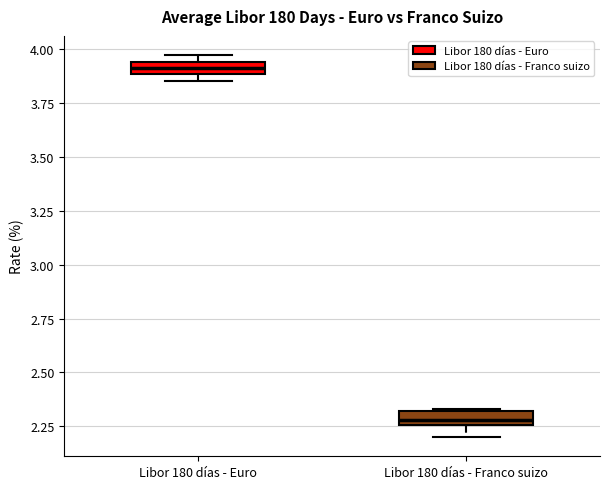

Where is the upper edge of the box for Libor 180 días - Euro on the y-axis? The values are not printed on the chart, so give them approximately, as read against the axis.

3.95